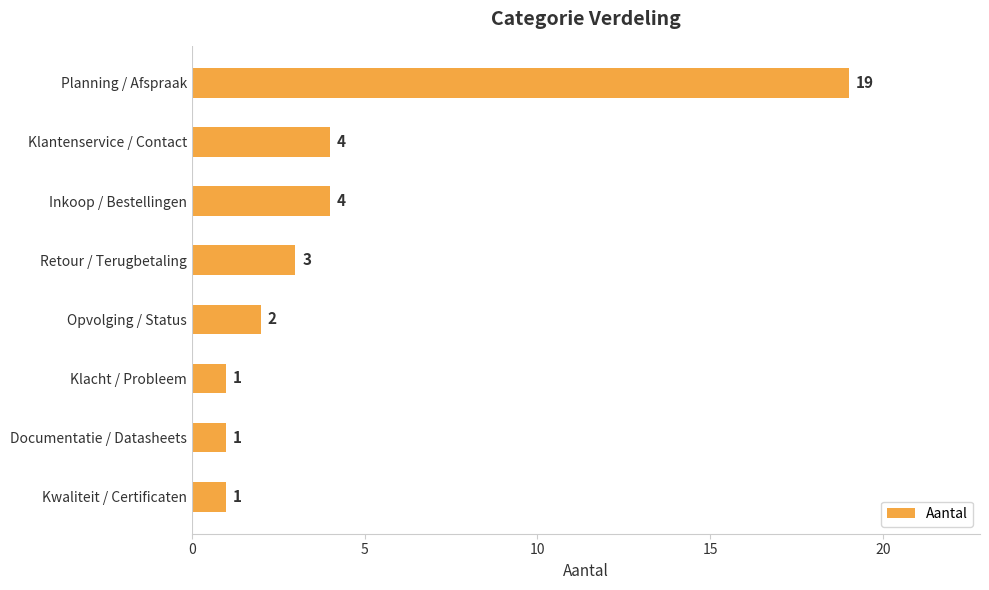

Does the chart contain stacked bars?

No